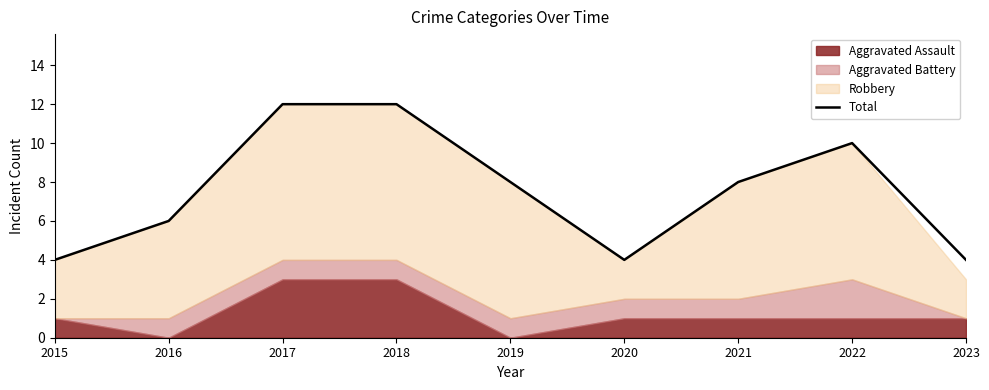

True or false: there are more than 0 points higher than both neighbors.

True